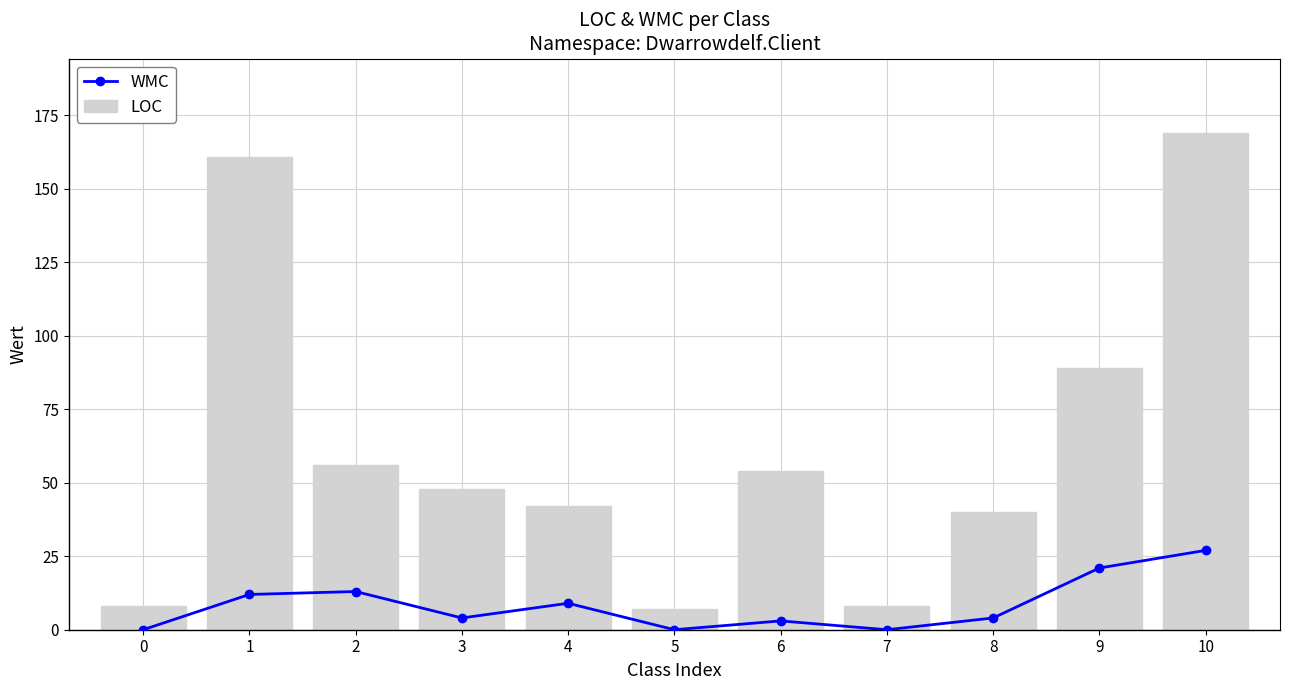

Between 1 and 5, which series saw the biggest shift?

LOC